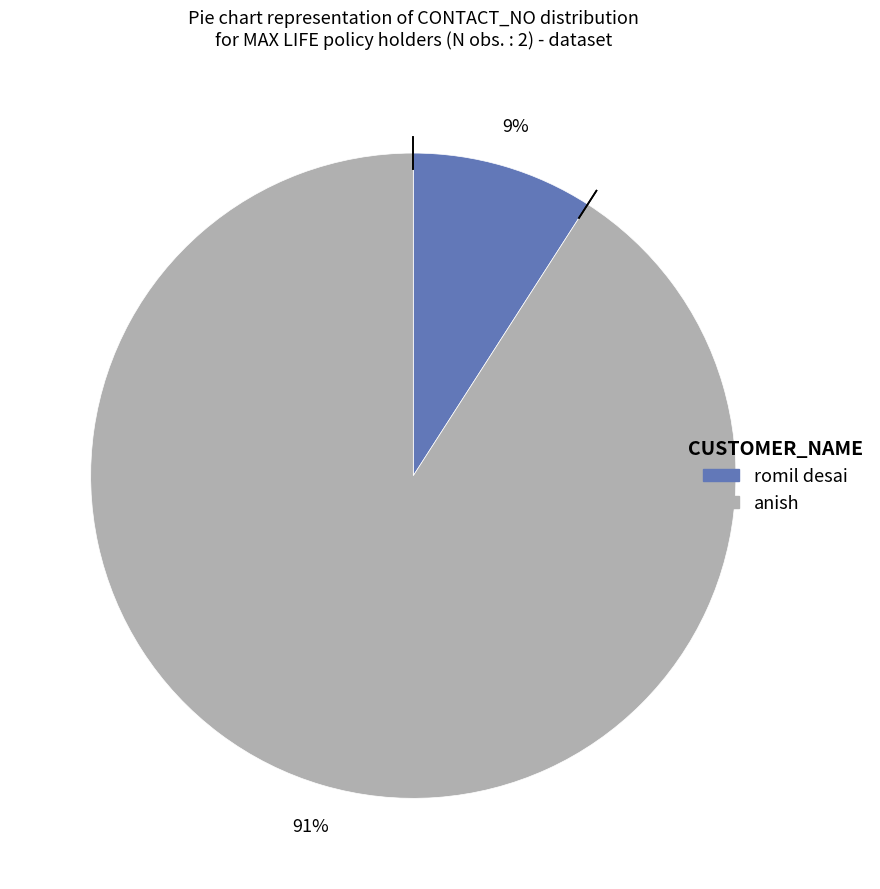

Does any single category account for the majority?

Yes